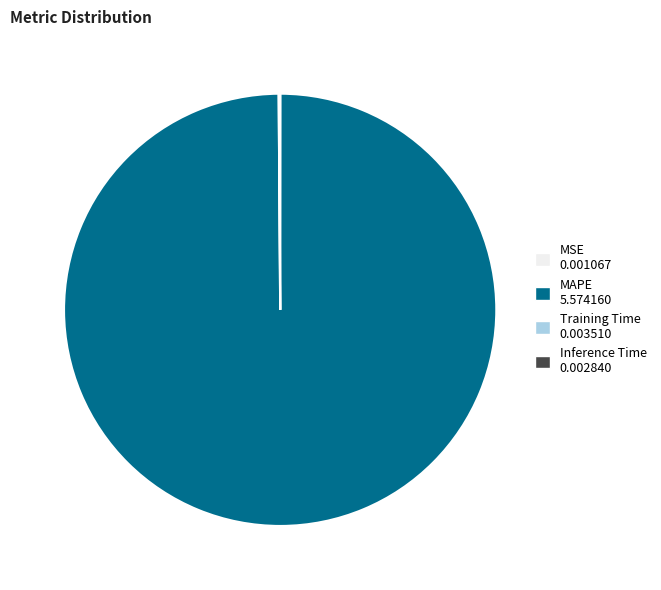

Does any single category account for the majority?

Yes